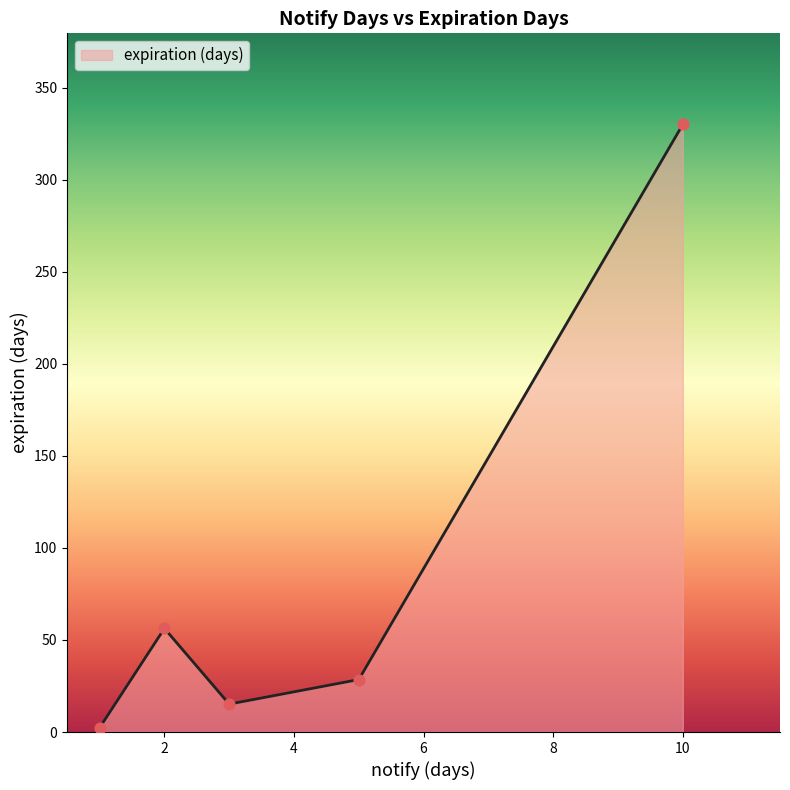

How many interior local valleys (lower than both neighbors) does the data have?

1